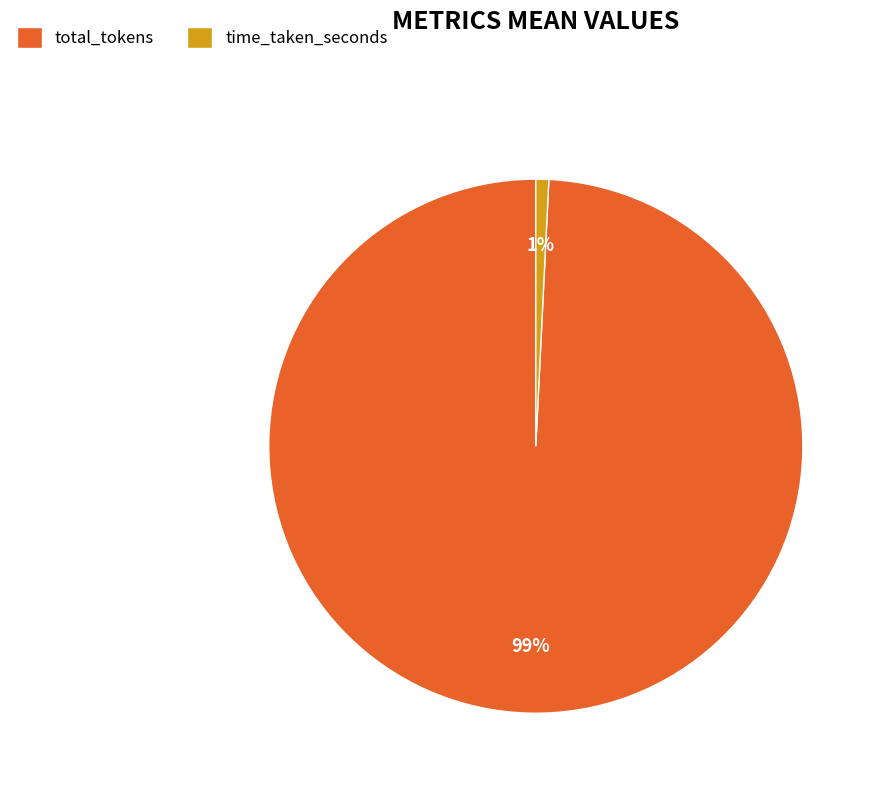

Count the number of slices in the pie.

2